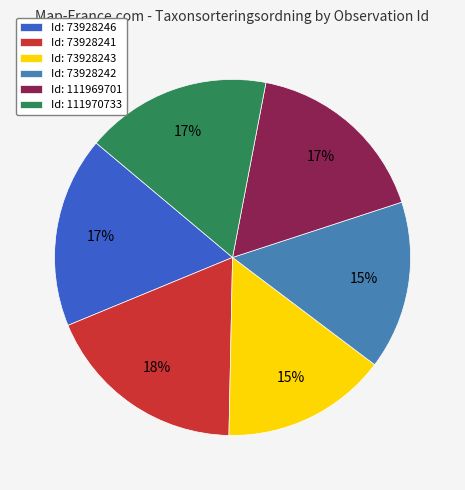

How many slices are in this pie chart?

6